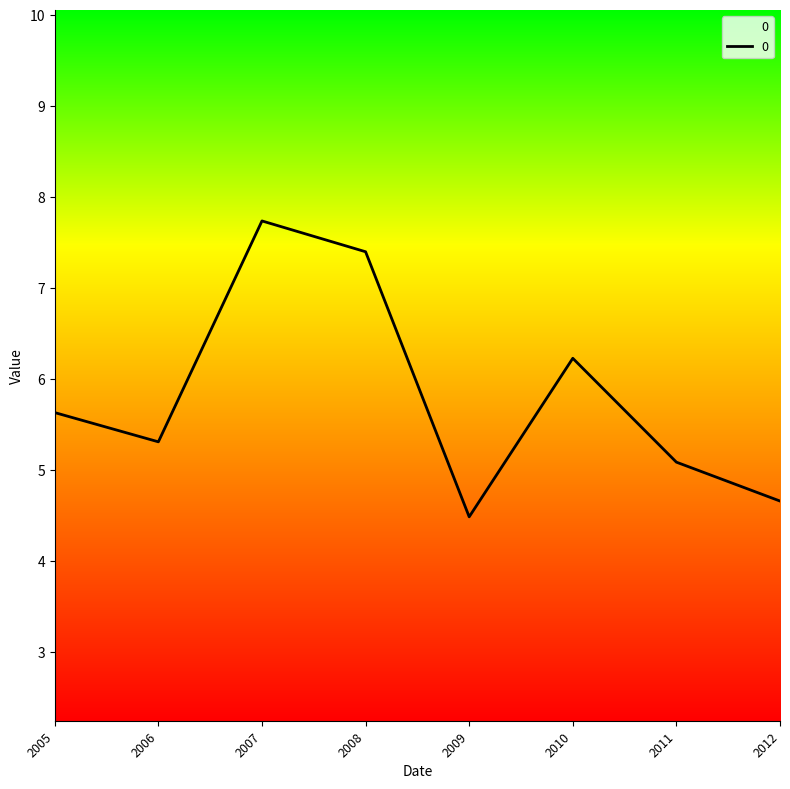

What is the approximate value at 2007?

7.7